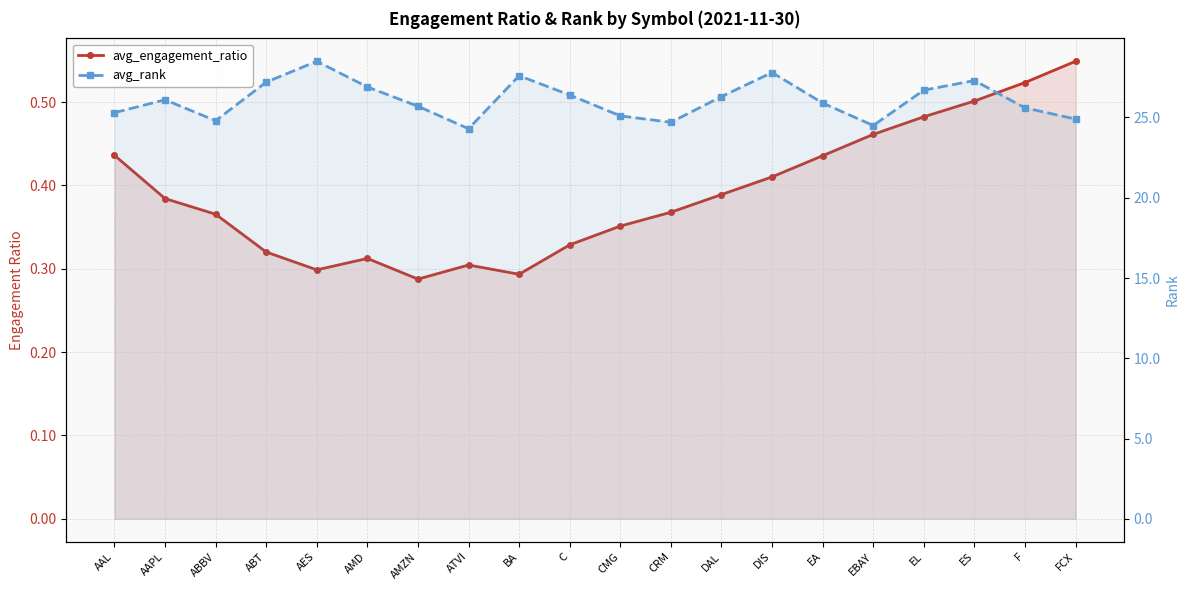

Where is avg_rank nearest to the value 26?

AAPL